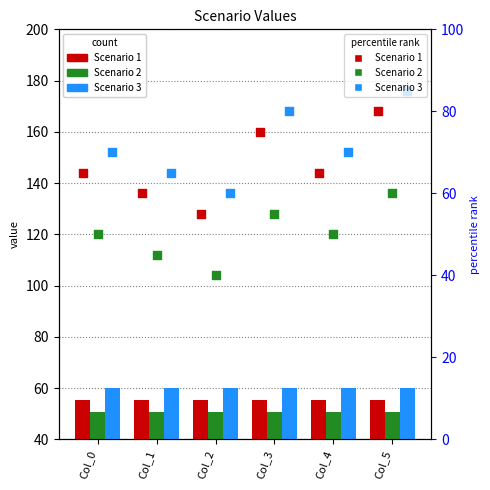

Which series has the largest total across all categories?

Scenario 3 pct